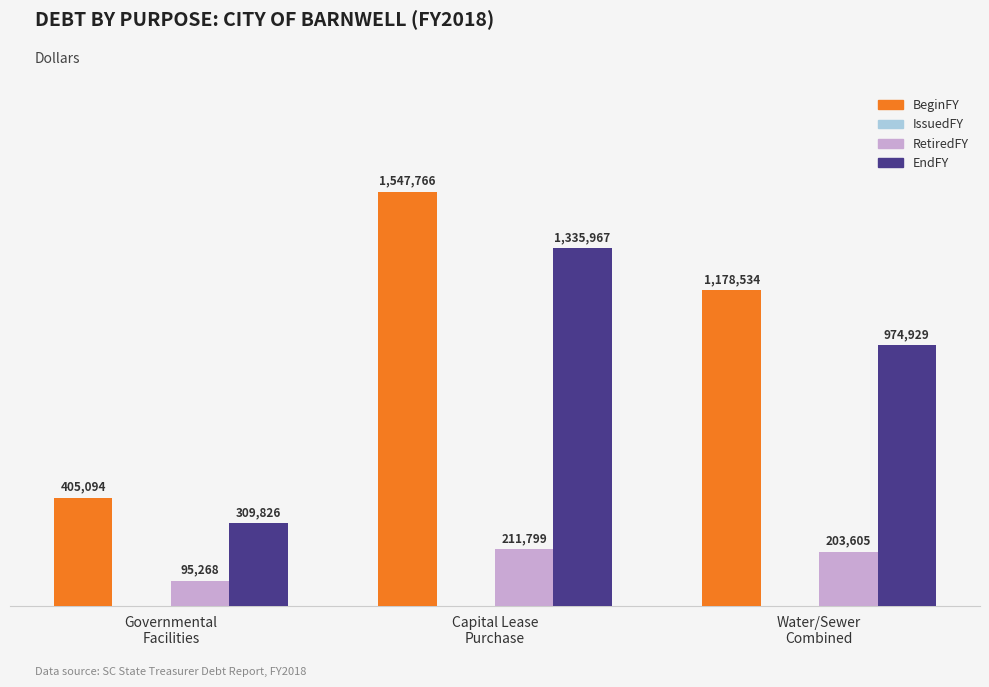

Are the bars horizontal?

No